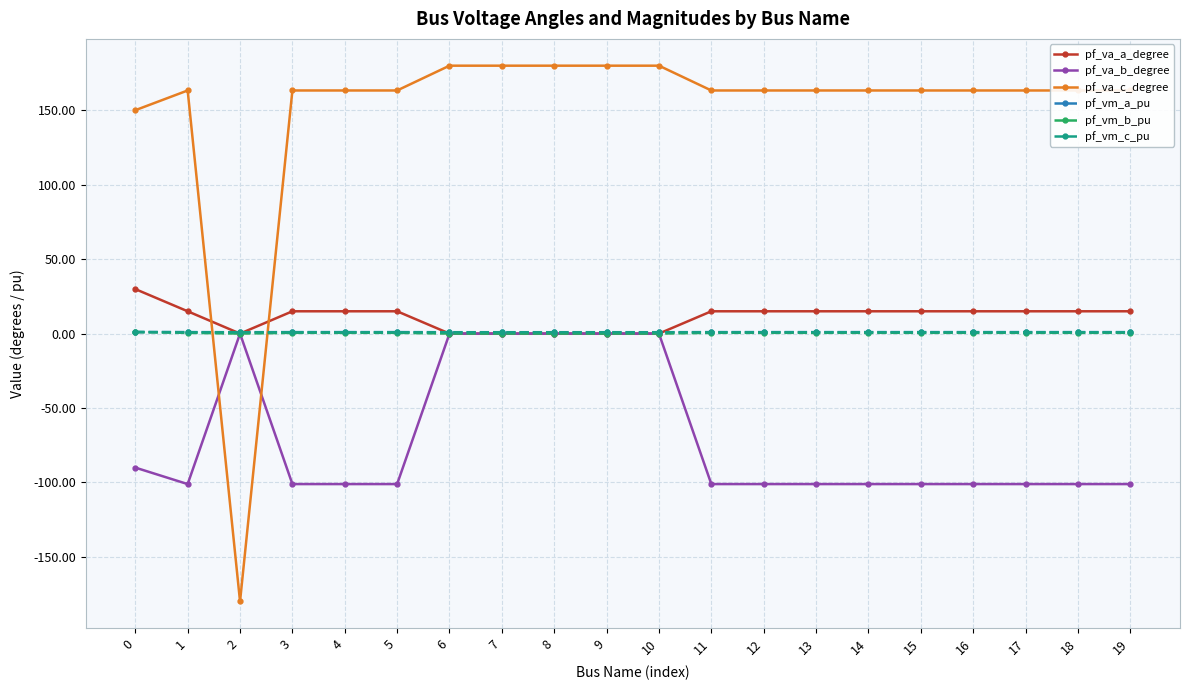

Which series has the largest range (max minus min)?

pf_va_c_degree